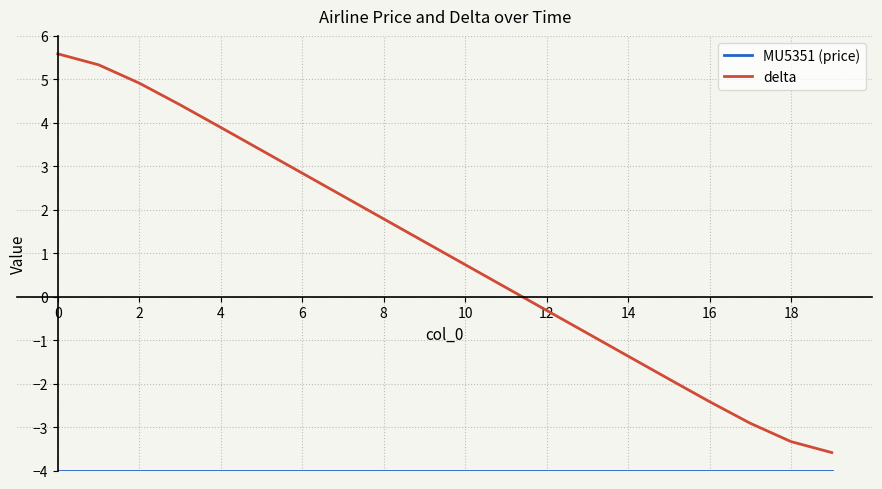

What is the highest value of the delta series?

5.6